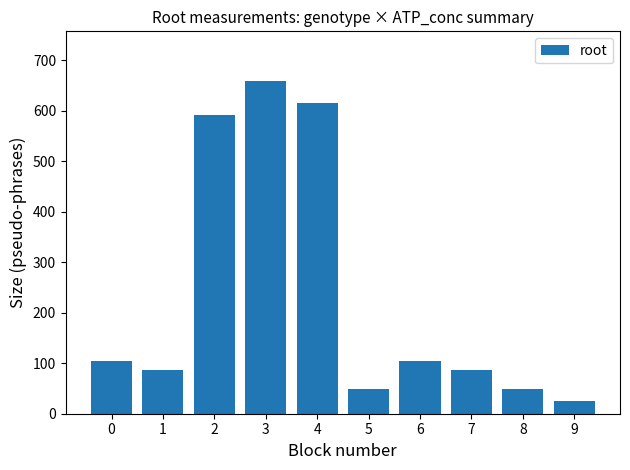

Is it true that the value at 4 is 615.7?

True